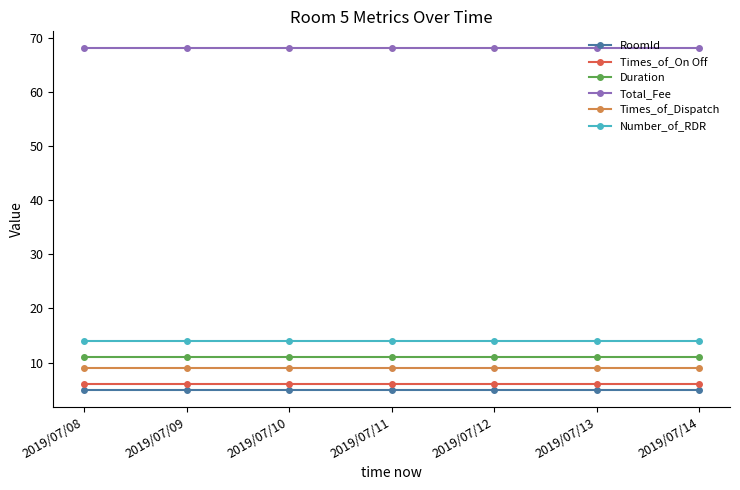

True or false: Duration and Number_of_RDR cross at least once.

False